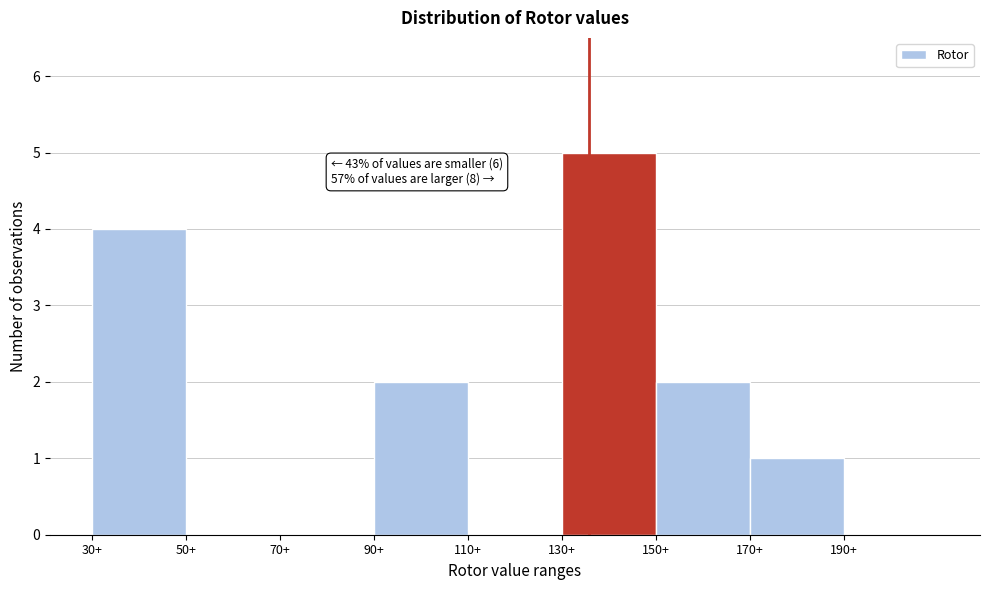

Which range on the x-axis has the tallest bar?

130 to 150